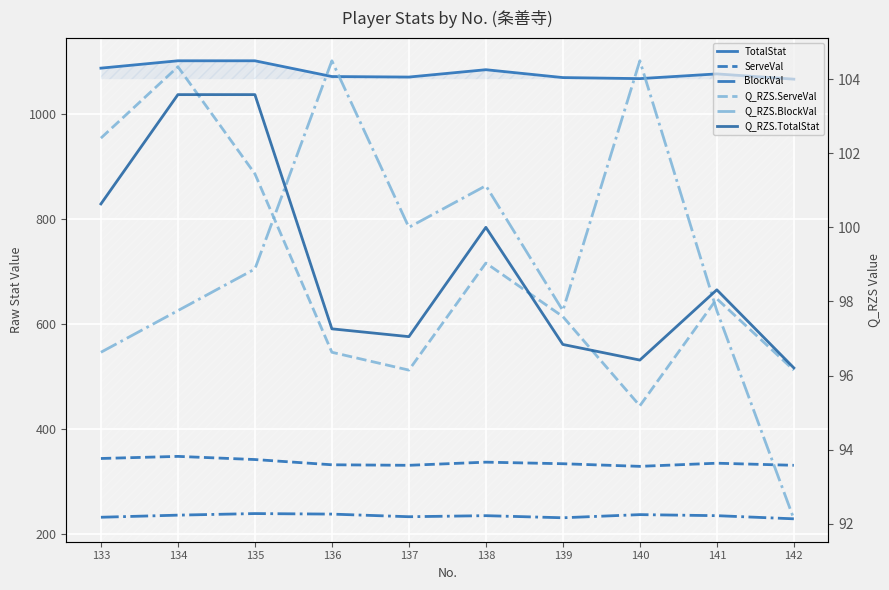

Which series has the widest spread of values?

TotalStat